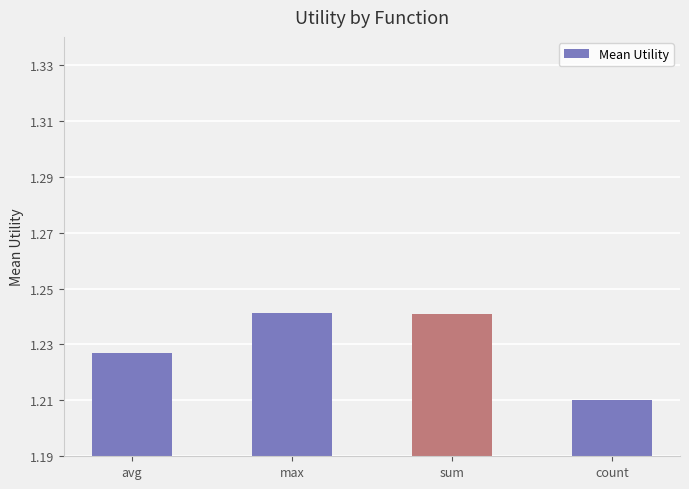

What is the label of the 1st bar from the right?

count